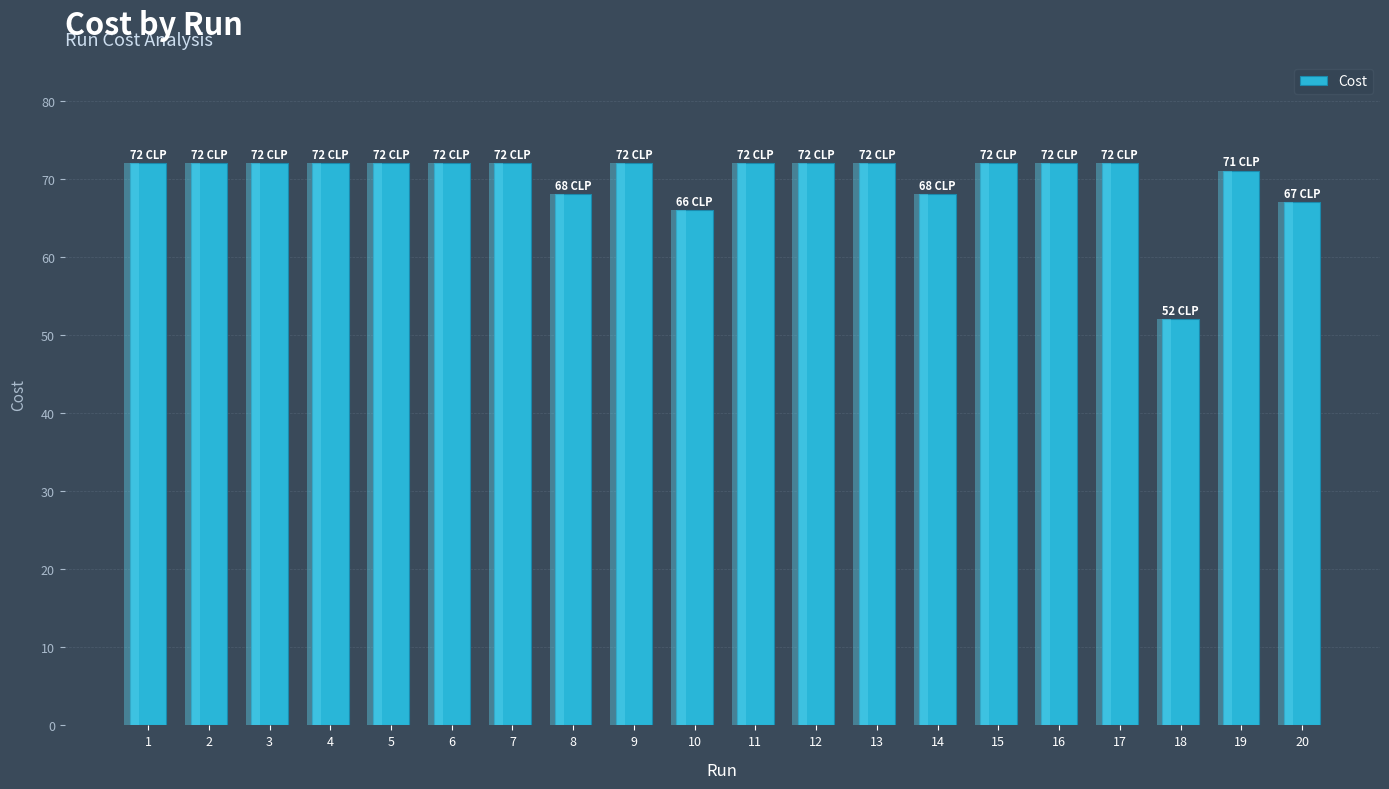

What is the difference between the maximum and minimum values?

20